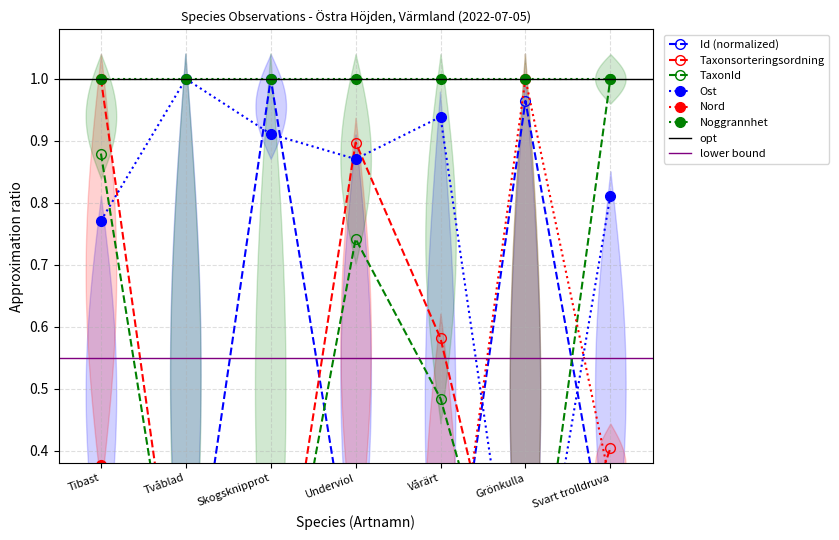

True or false: Nord has a value of 0.3 at Grönkulla.

False